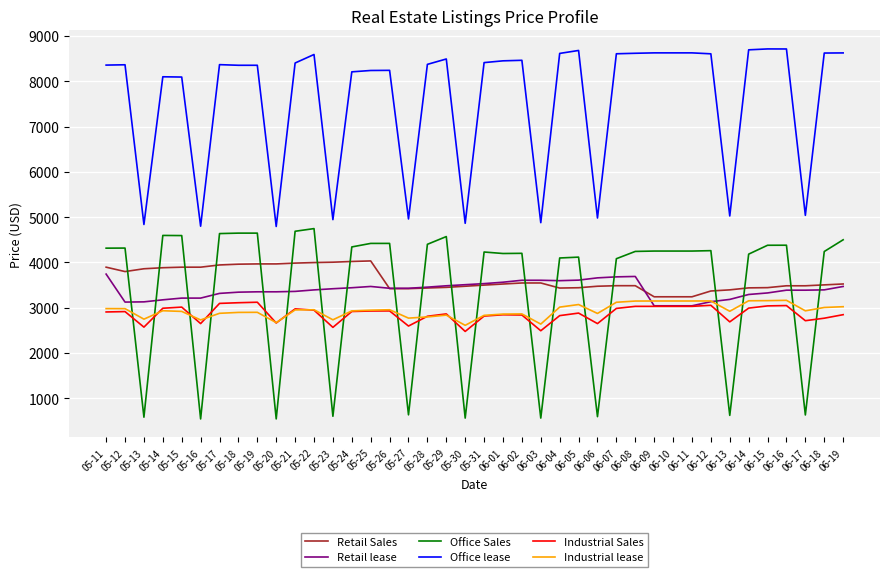

Between 05-24 and 05-27, which series saw the biggest shift?

Office Sales